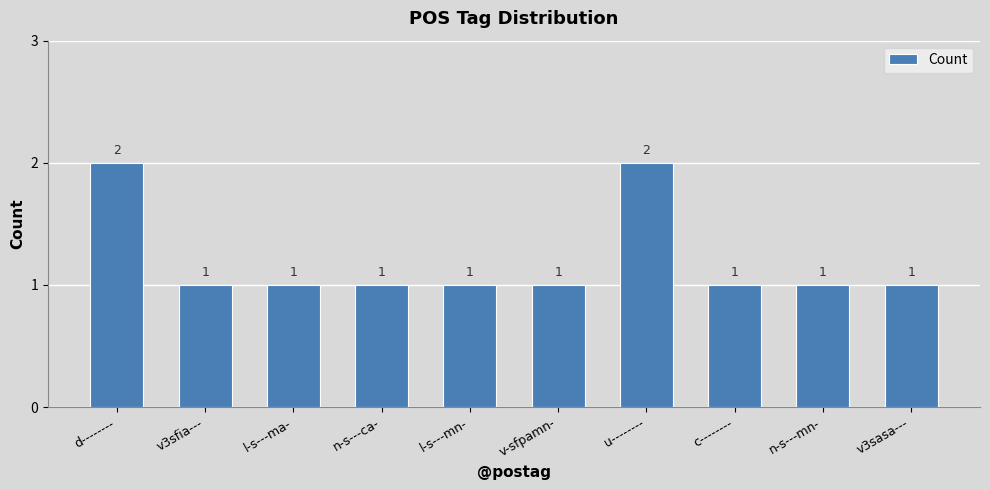

What is the value of the 3rd bar from the left?

1